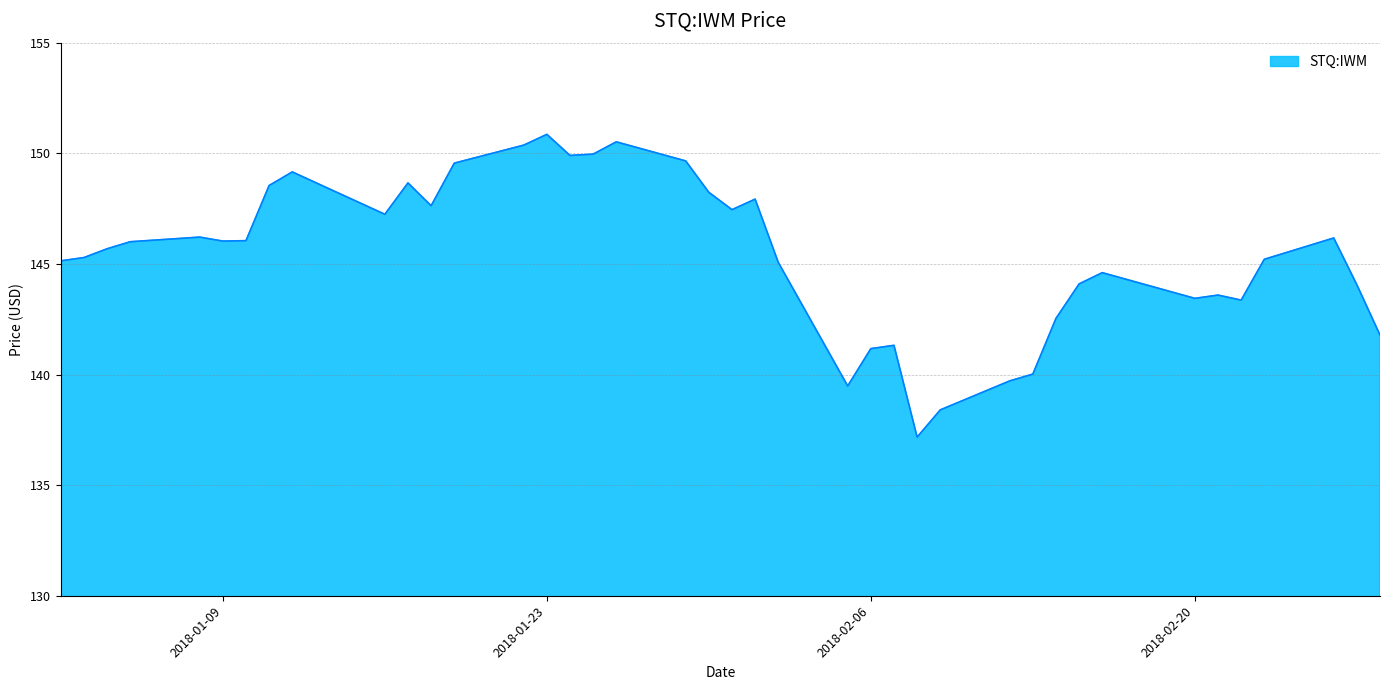

What is the maximum value shown in the chart?

150.9